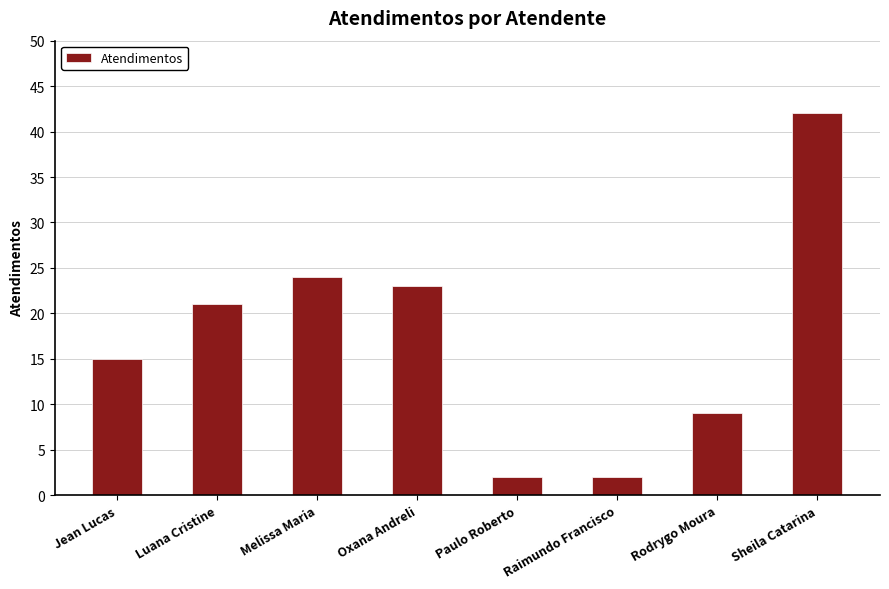

What is the difference between the maximum and minimum values?

40